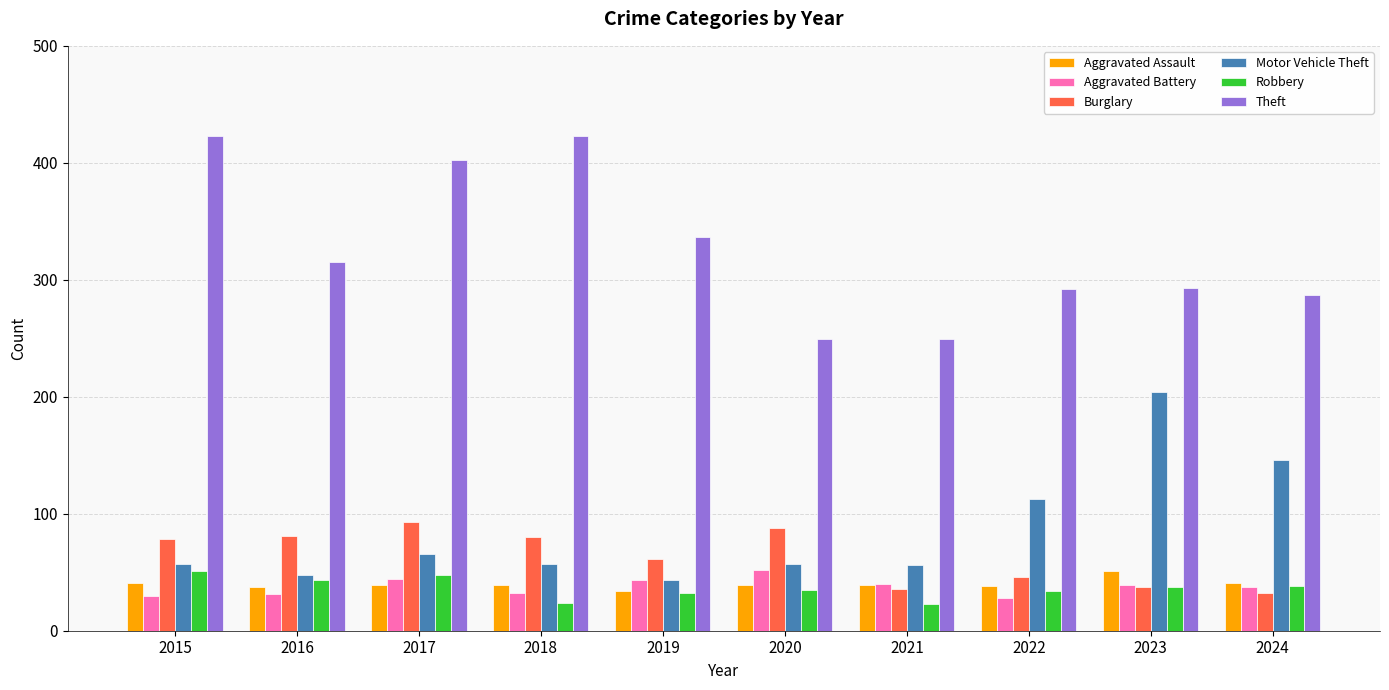

What is the total value across all series at 2017?

692